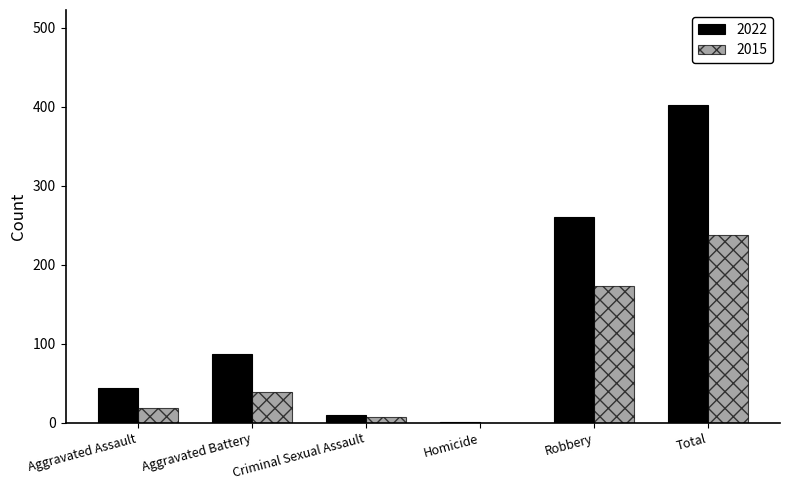

How many groups of bars are there?

6